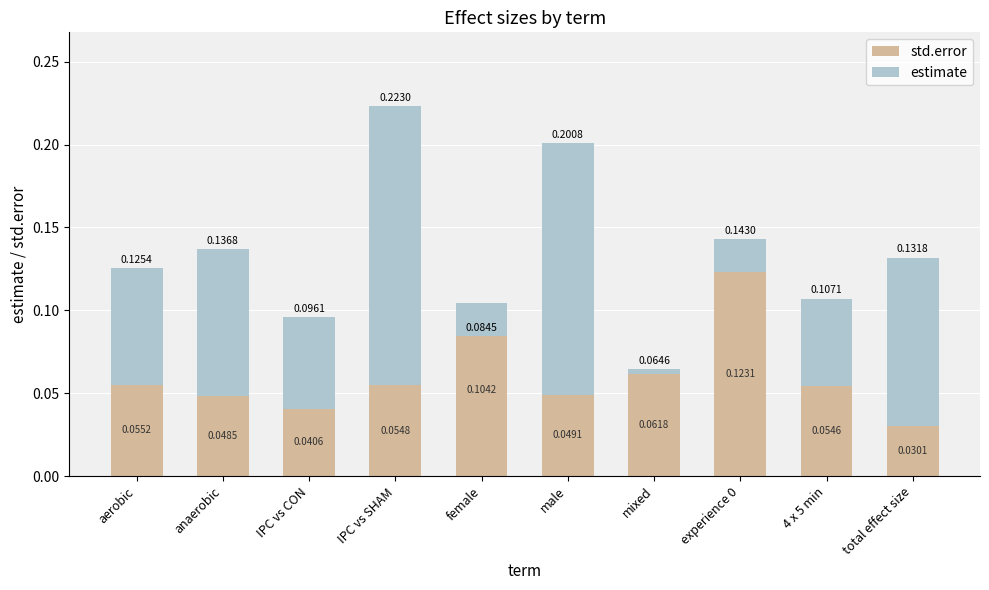

How many std.error values are between 0 and 1?

10